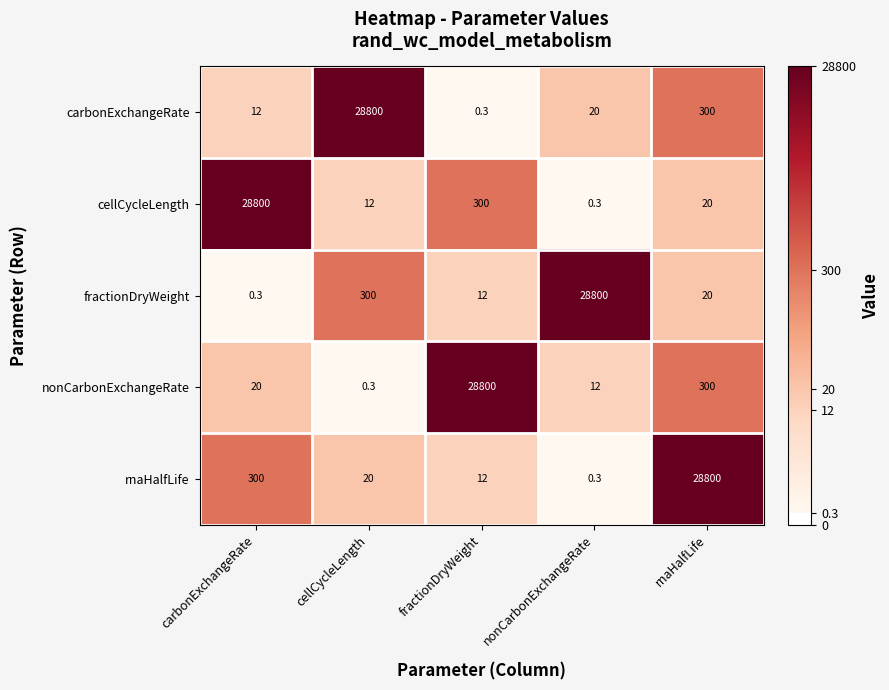

What is the approximate value of rnaHalfLife at carbonExchangeRate?

300.0